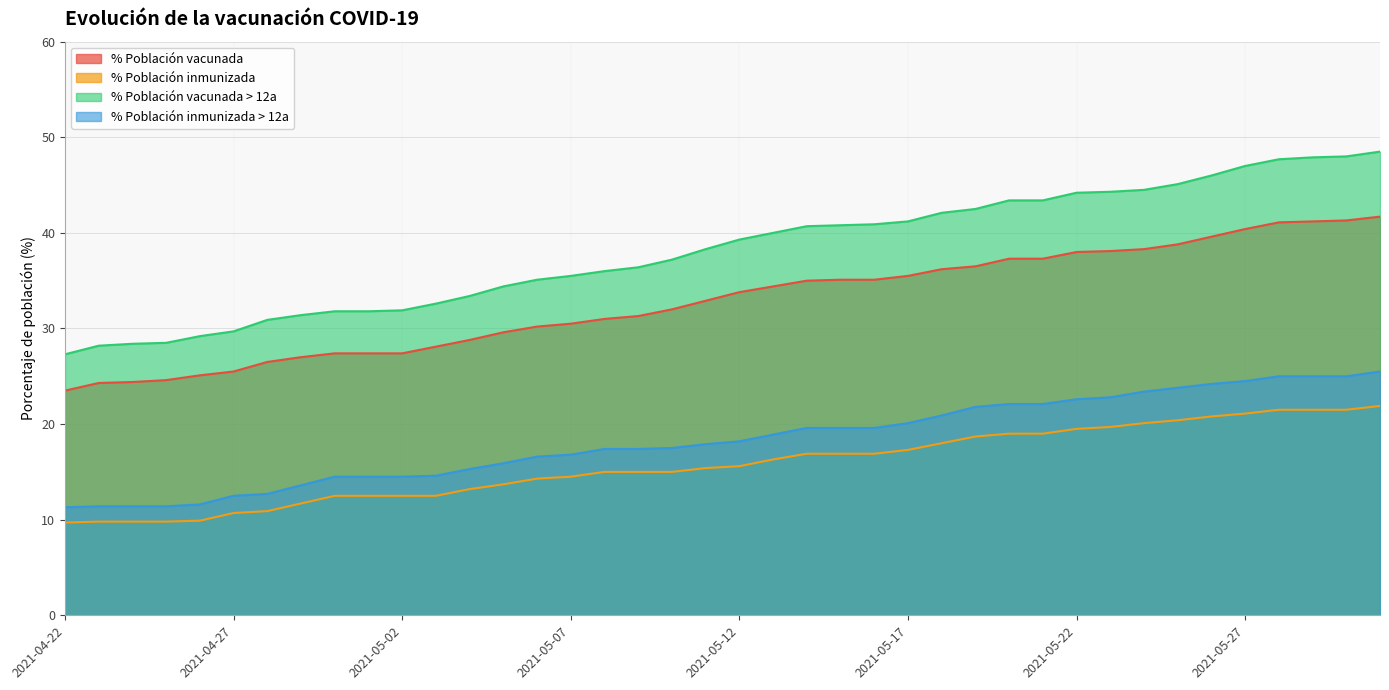

List the series in order of their peak value, lowest first.

% Población inmunizada, % Población inmunizada > 12a, % Población vacunada, % Población vacunada > 12a